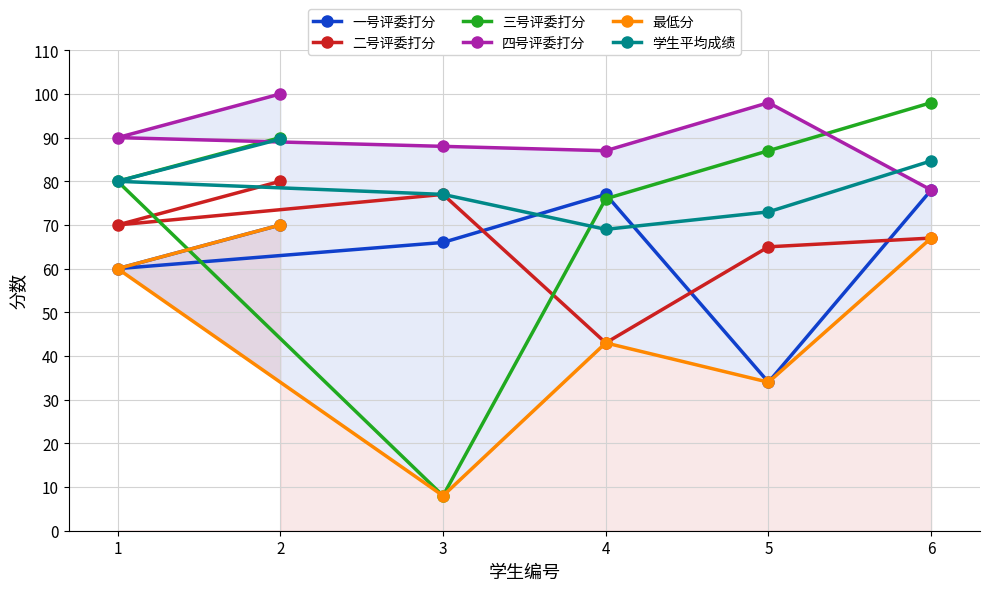

The value of 四号评委打分 at 1 is 90.0. True or false?

True